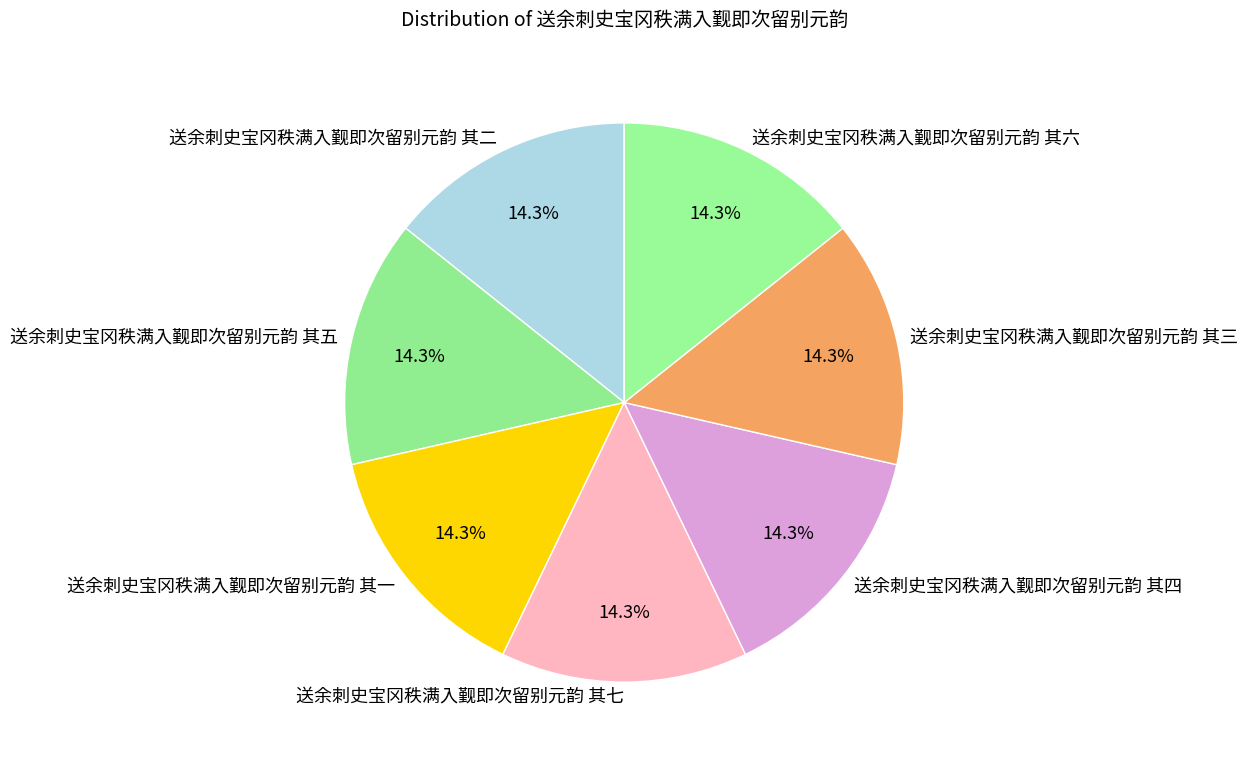

How many slices are in this pie chart?

7